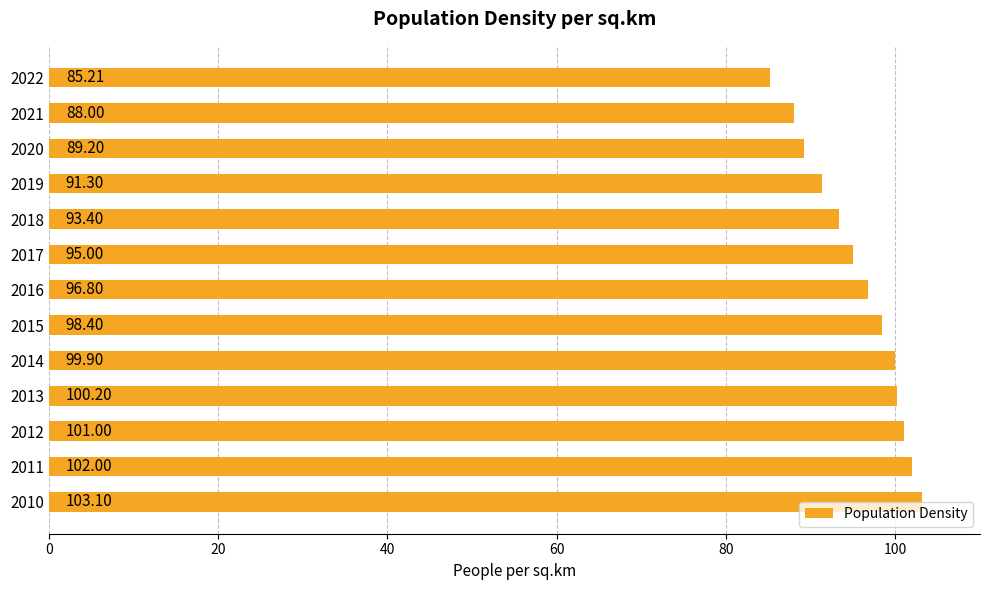

Count the number of data series in this chart.

1